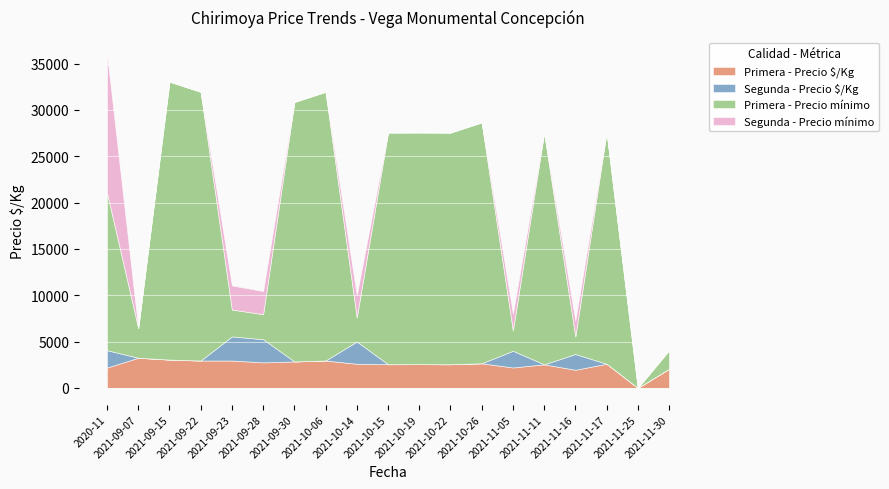

Rank the categories by Segunda - Precio mínimo value from highest to lowest.

2020-11, 2021-09-23, 2021-09-28, 2021-10-14, 2021-11-05, 2021-11-16, 2021-09-07, 2021-09-15, 2021-09-22, 2021-09-30, 2021-10-06, 2021-10-15, 2021-10-19, 2021-10-22, 2021-10-26, 2021-11-11, 2021-11-17, 2021-11-25, 2021-11-30